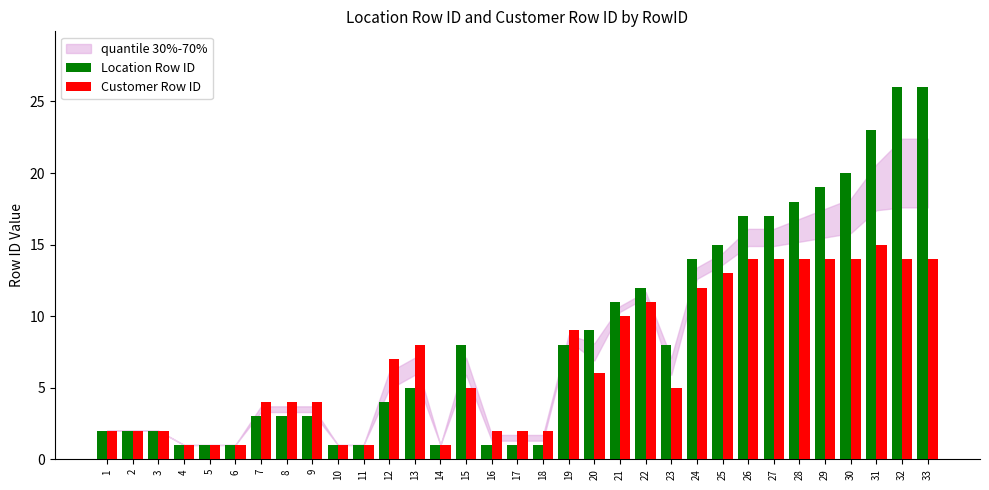

What is the value of the Location Row ID bar at the 8th from the left?

3